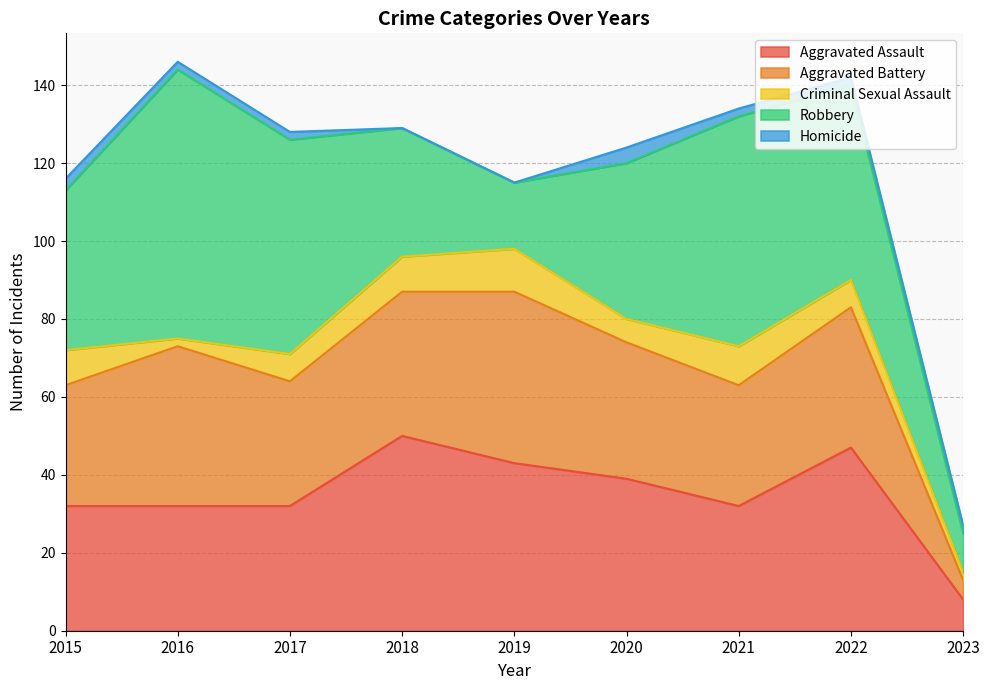

Is it true that Homicide equals 0 at 2019?

True